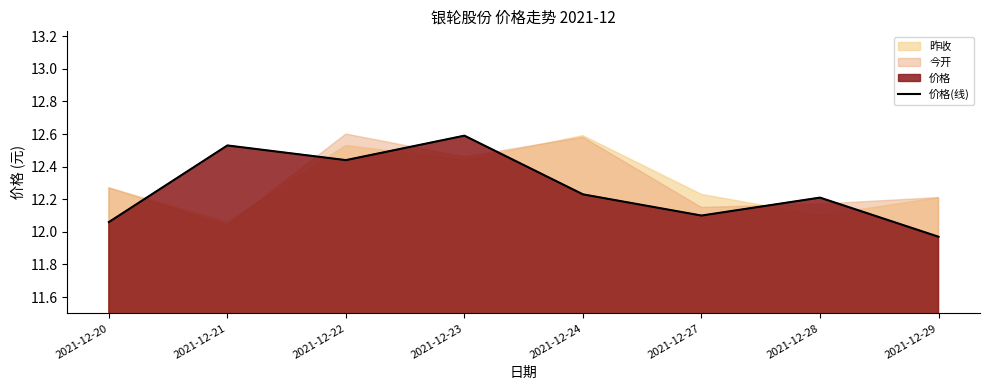

True or false: the data shows 18.4 at 2021-12-24.

False